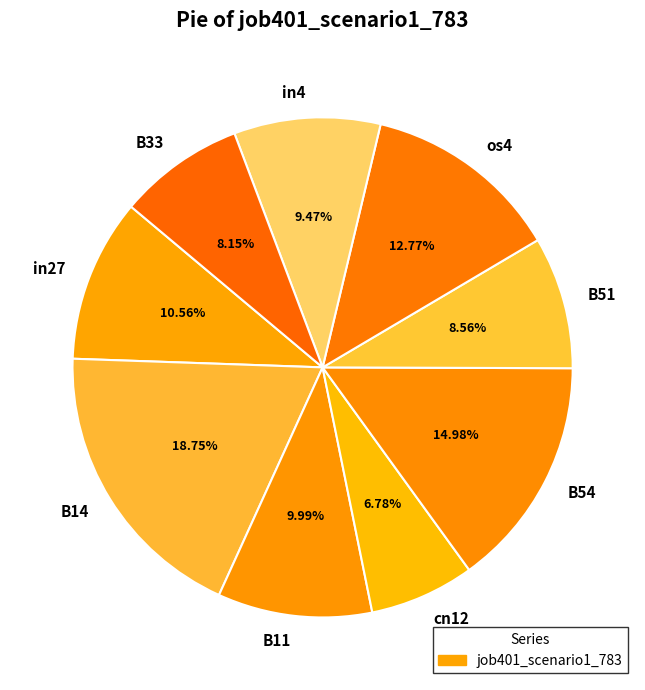

Which has a higher value, B11 or cn12?

B11